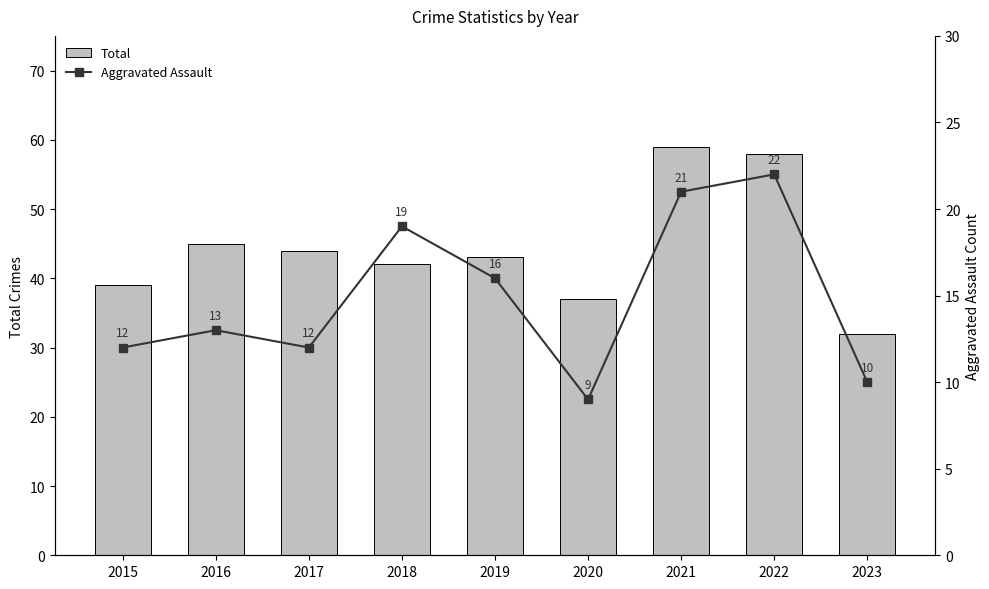

Reading left to right, list all the values displayed in this chart.

Total: 39	45	44	42	43	37	59	58	32
Aggravated Assault: 12	13	12	19	16	9	21	22	10